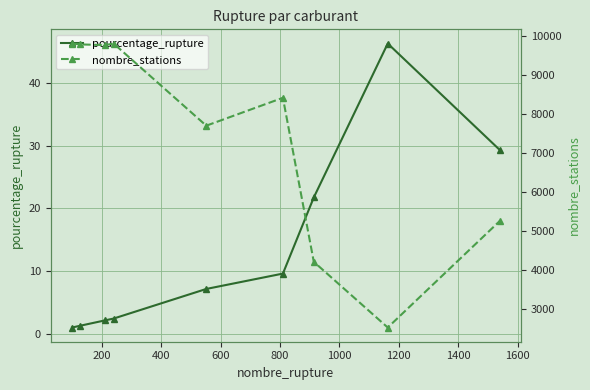

Reading left to right, list all the values displayed in this chart.

pourcentage_rupture: 1.0	1.3	2.2	2.5	7.2	9.6	21.8	46.3	29.3
nombre_stations: 9813.0	9790.0	9774.0	9813.0	7701.0	8418.0	4201.0	2512.0	5249.0